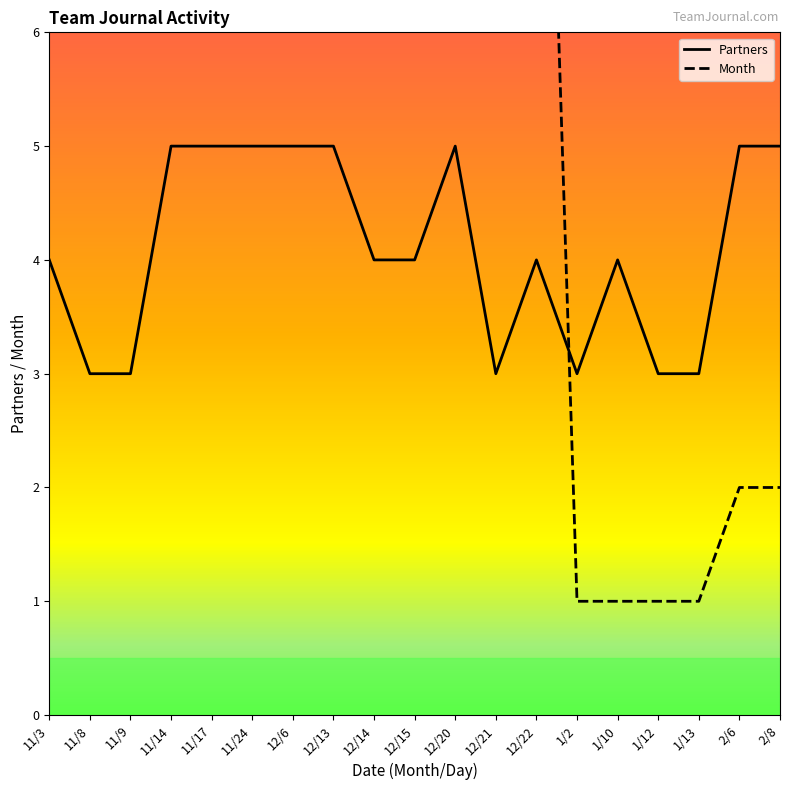

What is the difference between the maximum and minimum values in the Partners series?

2